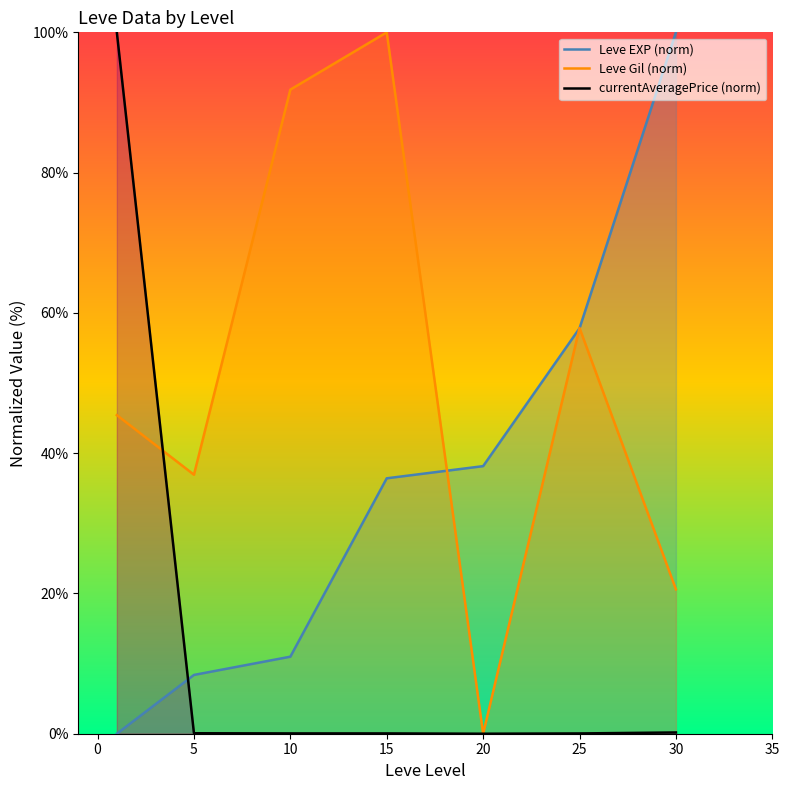

Which series has the largest total across all categories?

Leve Gil (norm)